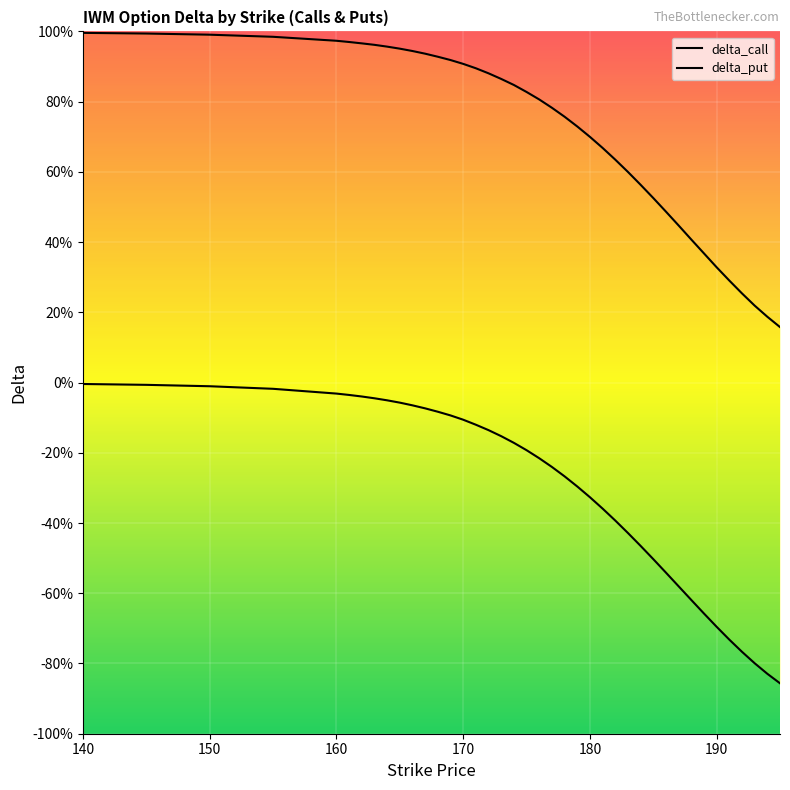

What are all the series names shown in the legend?

delta_call, delta_put